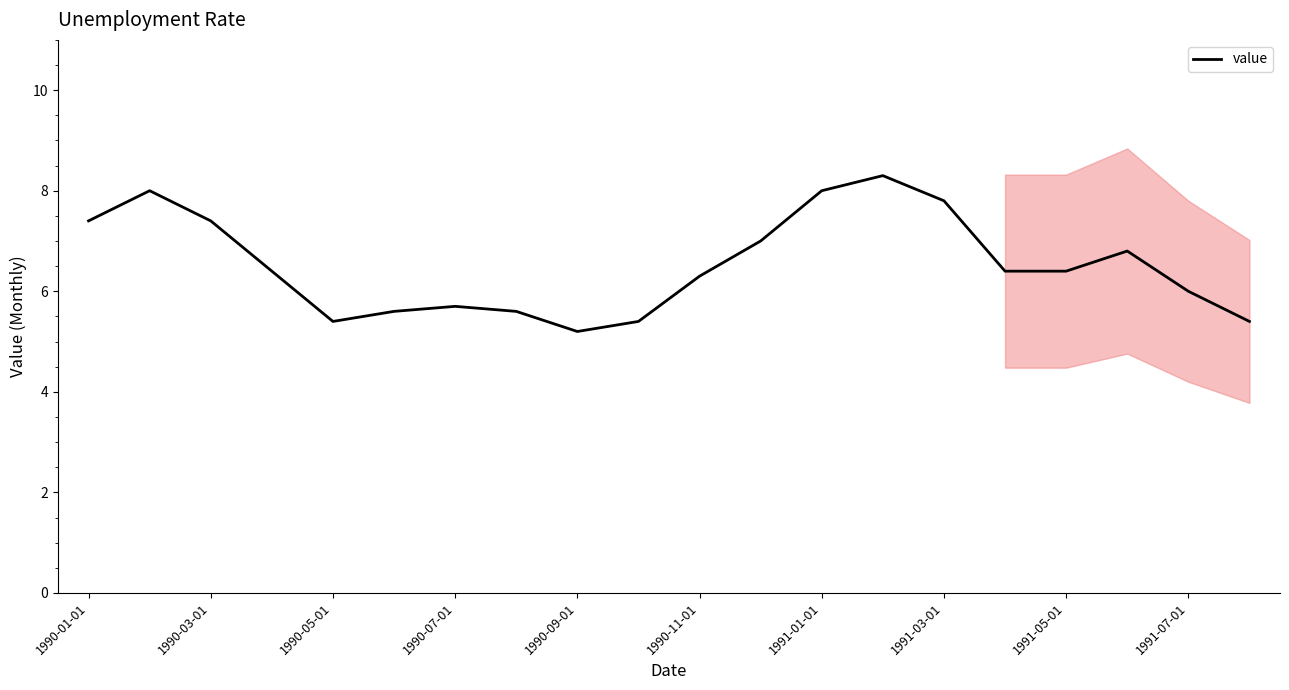

How many interior local peaks (higher than both neighbors) does the data have?

4